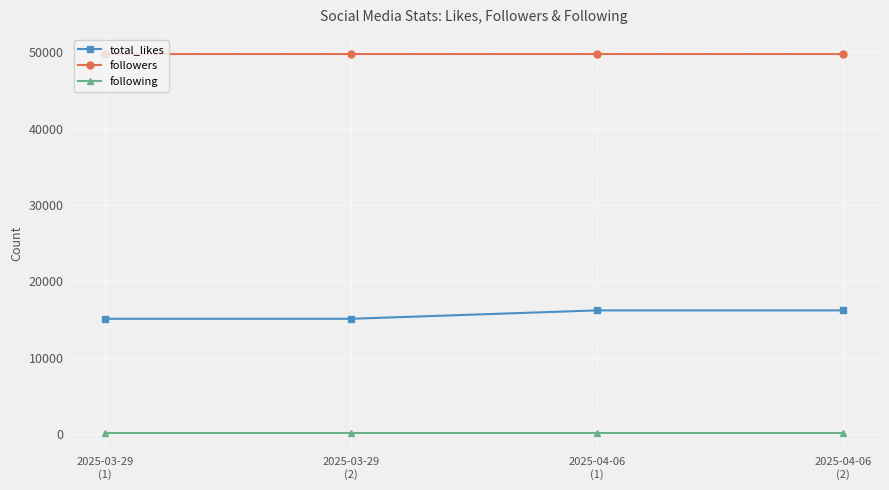

True or false: total_likes has more than 1 interior local peaks.

False